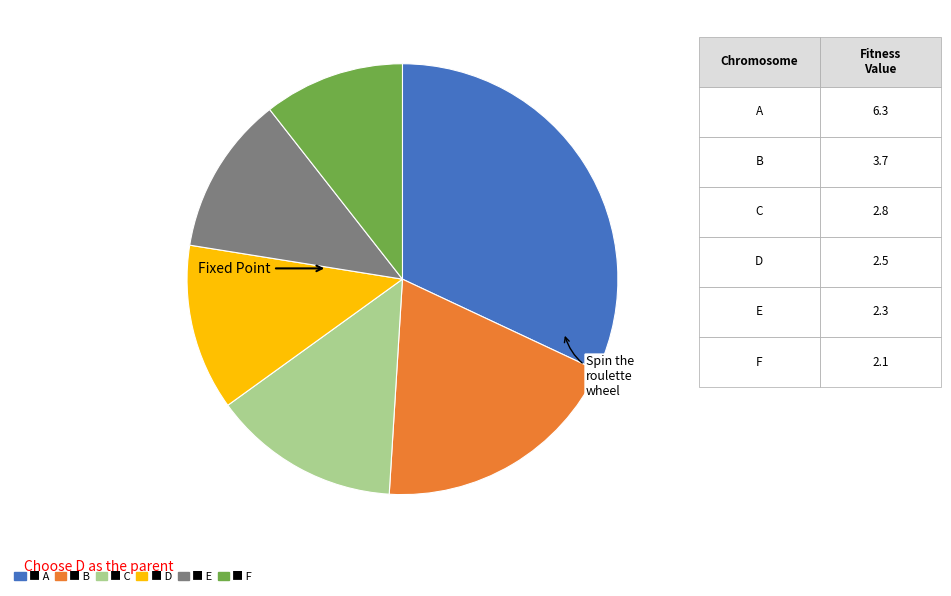

Does any single category account for the majority?

No